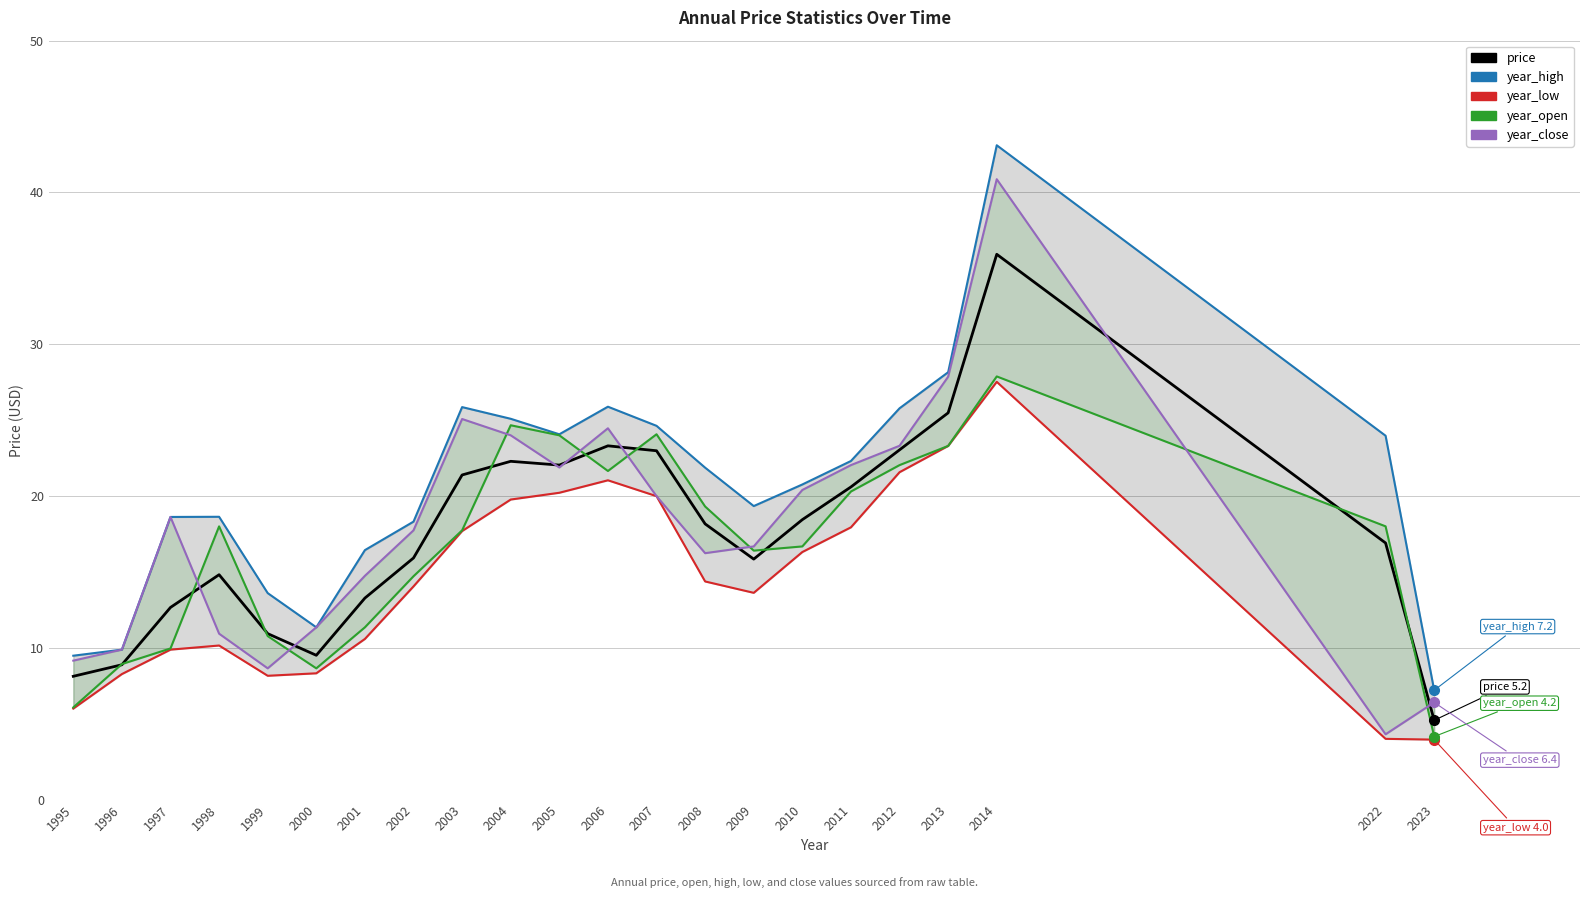

What is the difference between the maximum and minimum values in the year_open series?

23.7